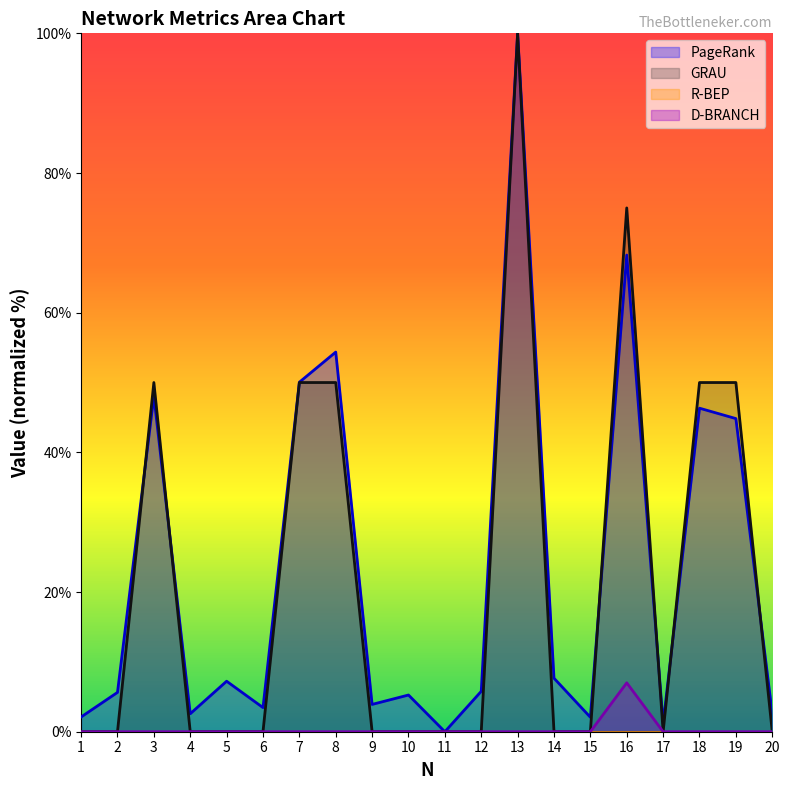

What is the maximum value shown in the chart?

100.0